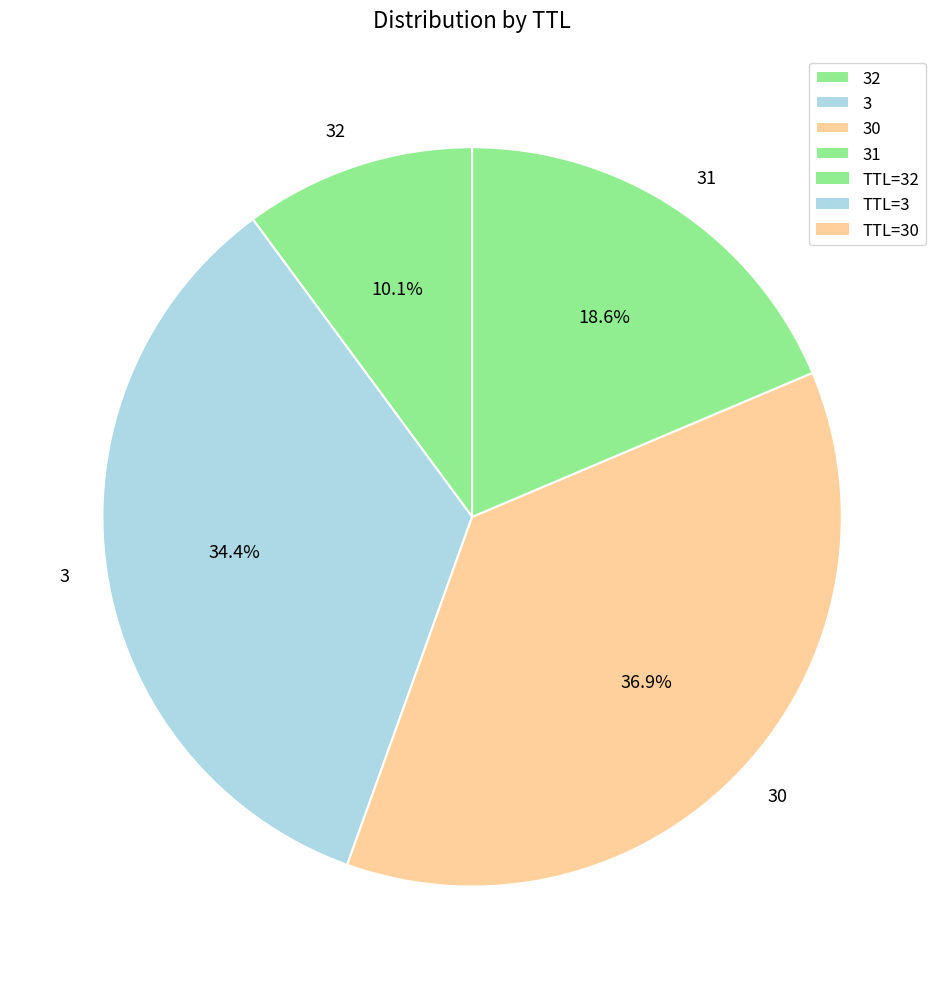

To the nearest percent, what percentage of the pie is 30?

37%